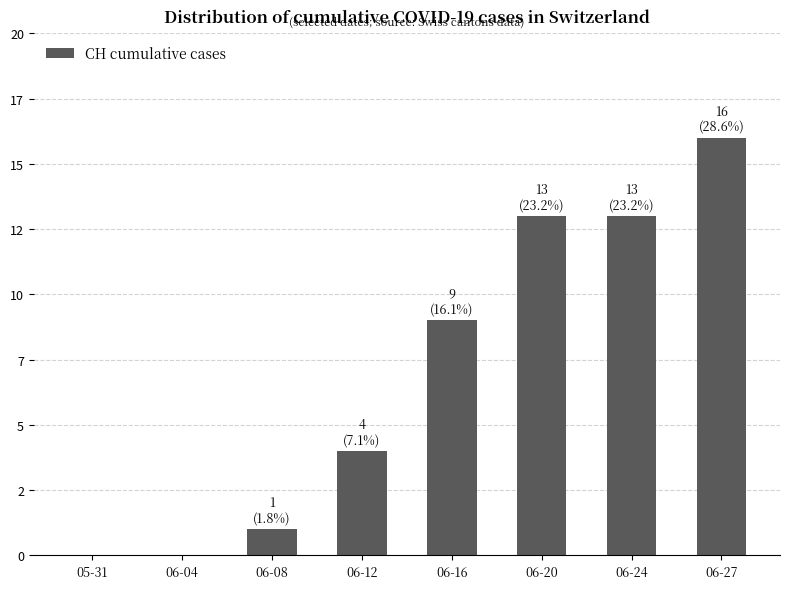

Rank the categories by value from highest to lowest.

06-27, 06-20, 06-24, 06-16, 06-12, 06-08, 05-31, 06-04